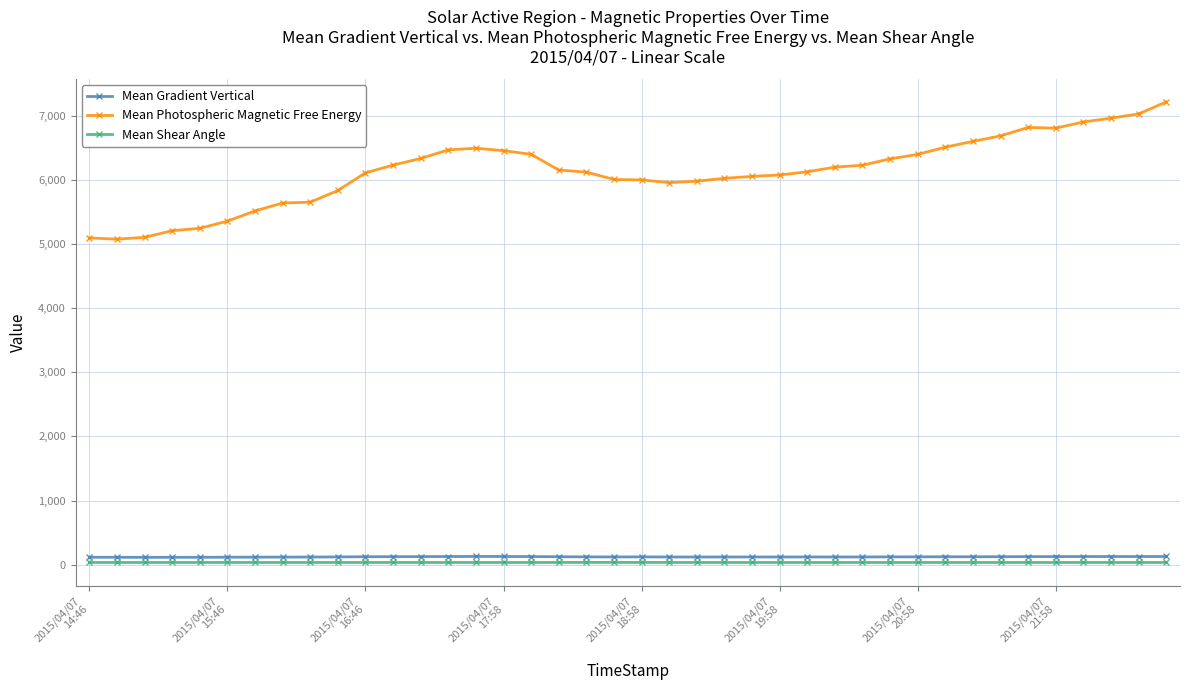

True or false: Mean Gradient Vertical and Mean Shear Angle intersect in this chart.

False